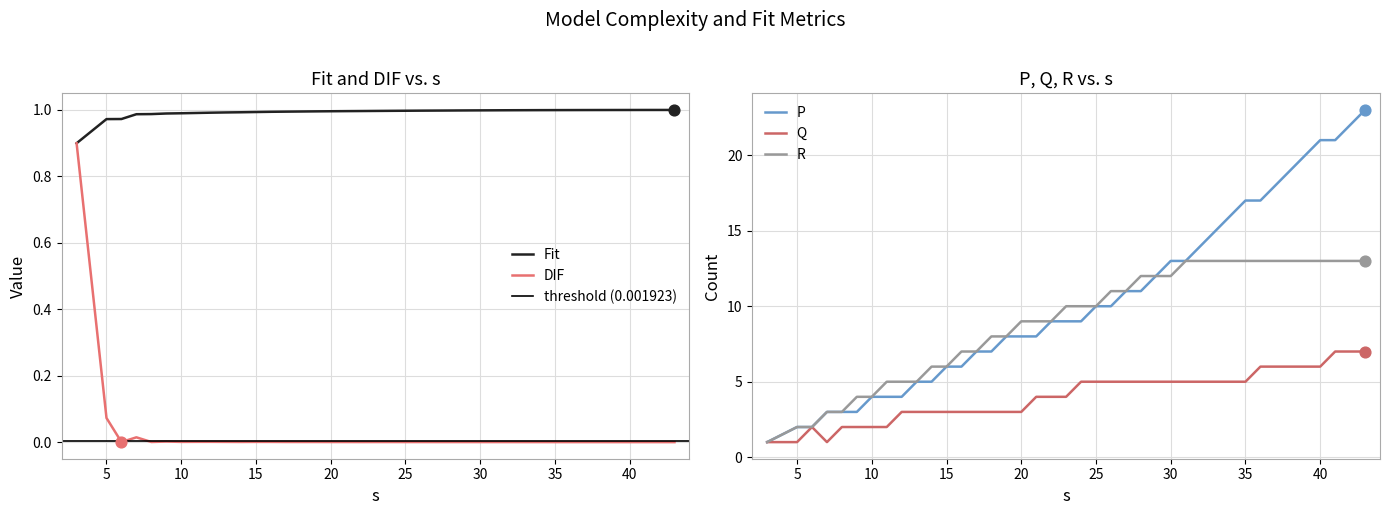

Is it true that P equals 8 at 20?

True